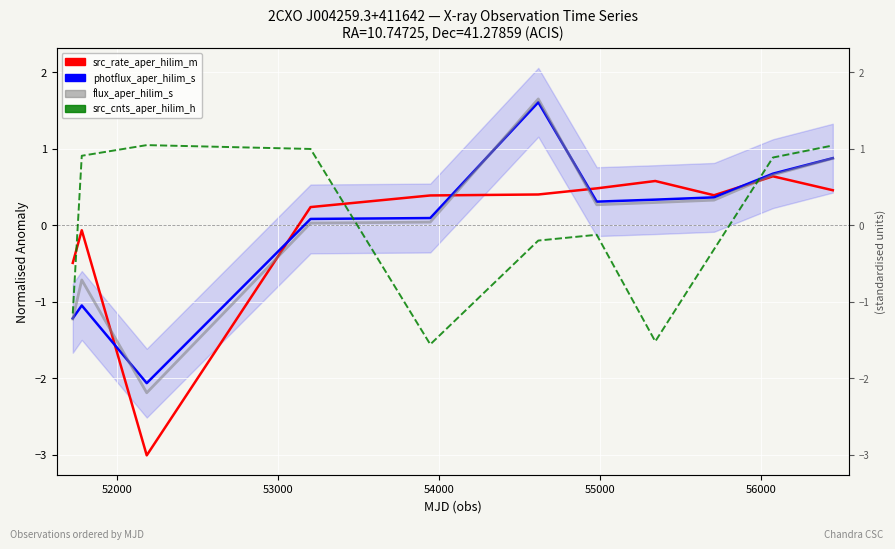

List the series in order of their peak value, lowest first.

src_rate_aper_hilim_m, src_cnts_aper_hilim_h, photflux_aper_hilim_s, flux_aper_hilim_s